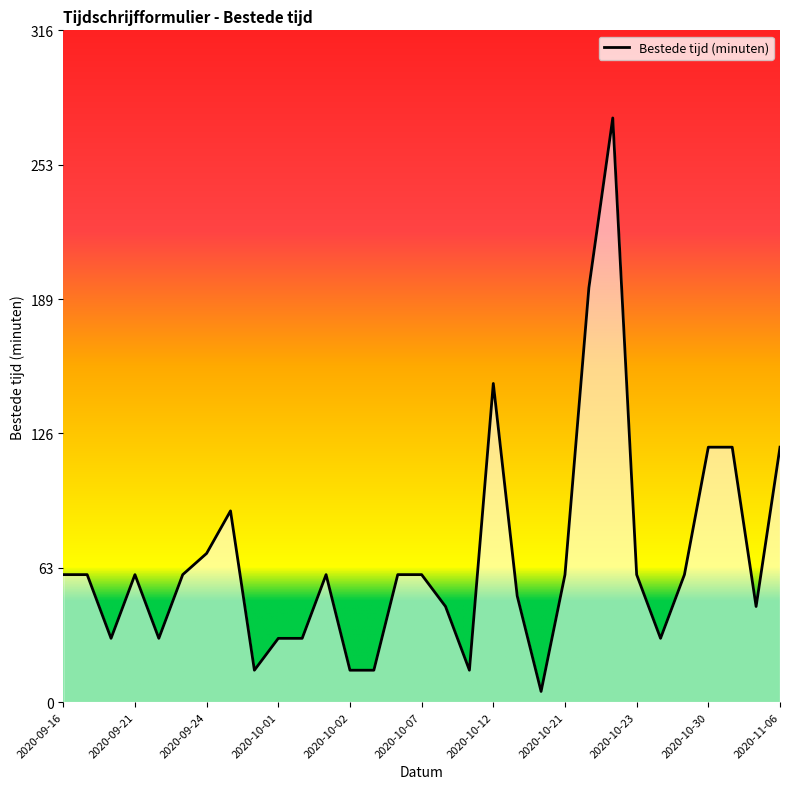

Where does the data first go above 60?

2020-09-24